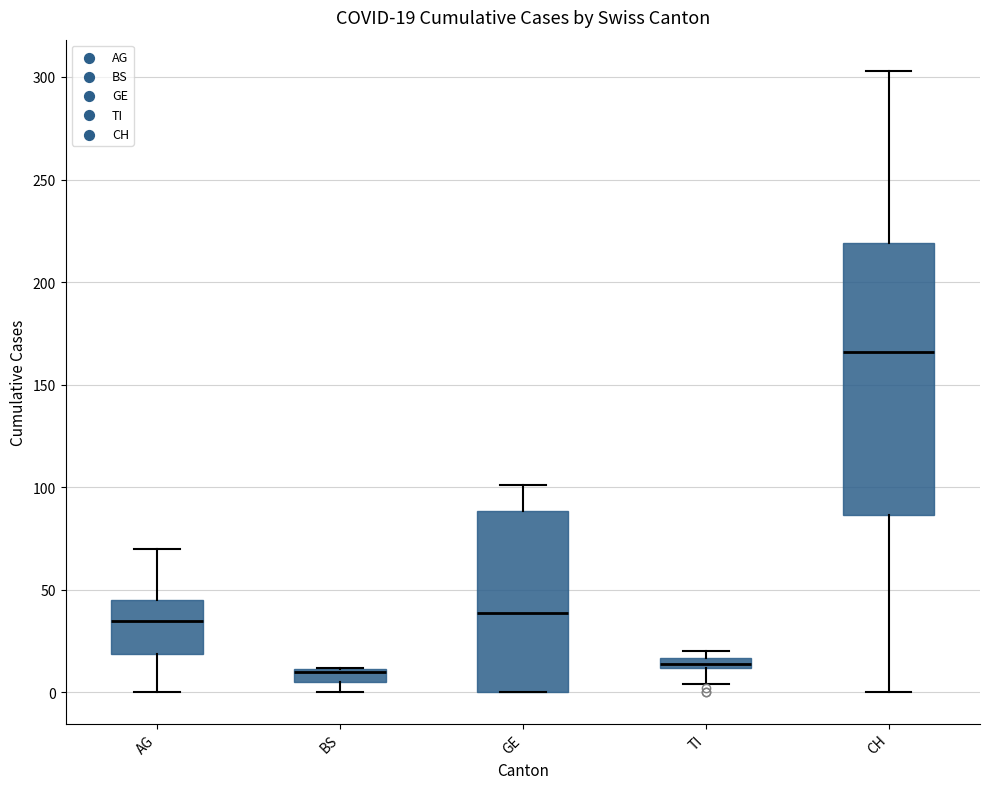

Comparing the boxes themselves (not the whiskers), which one is the tallest?

CH